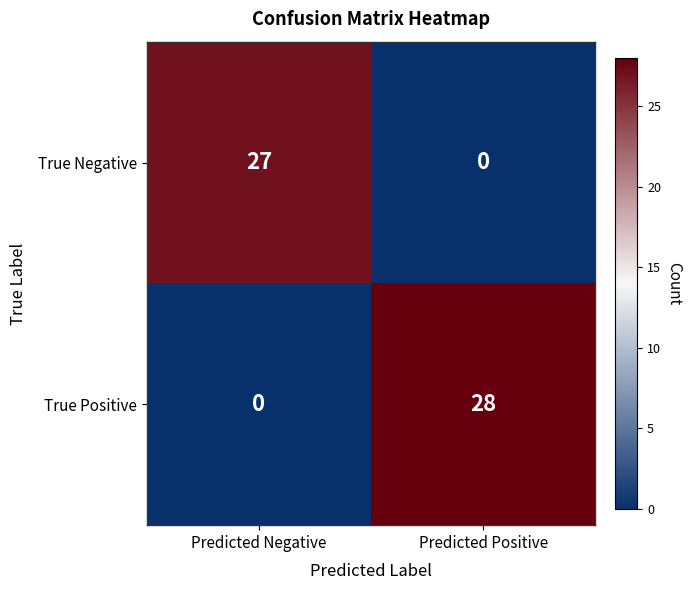

The value of True Positive at Predicted Negative is 0. True or false?

True